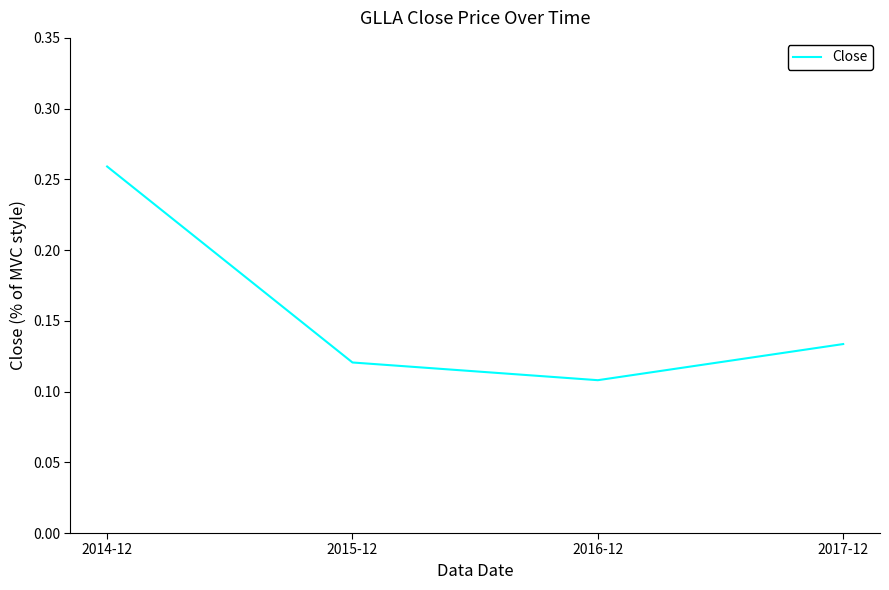

Which category has the lowest value across all series?

2016-12